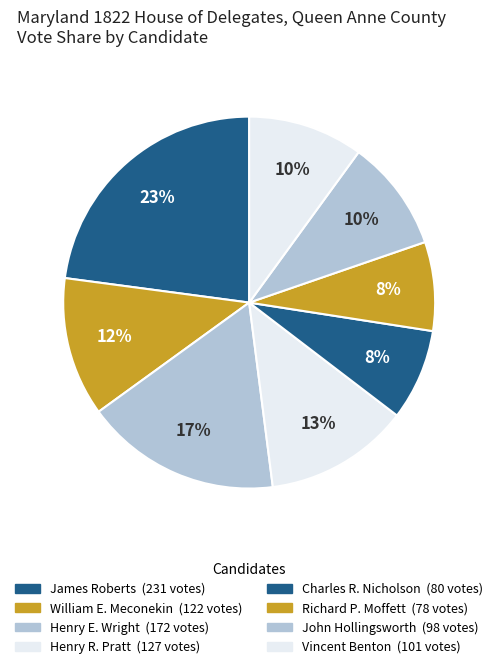

Count the number of slices in the pie.

8